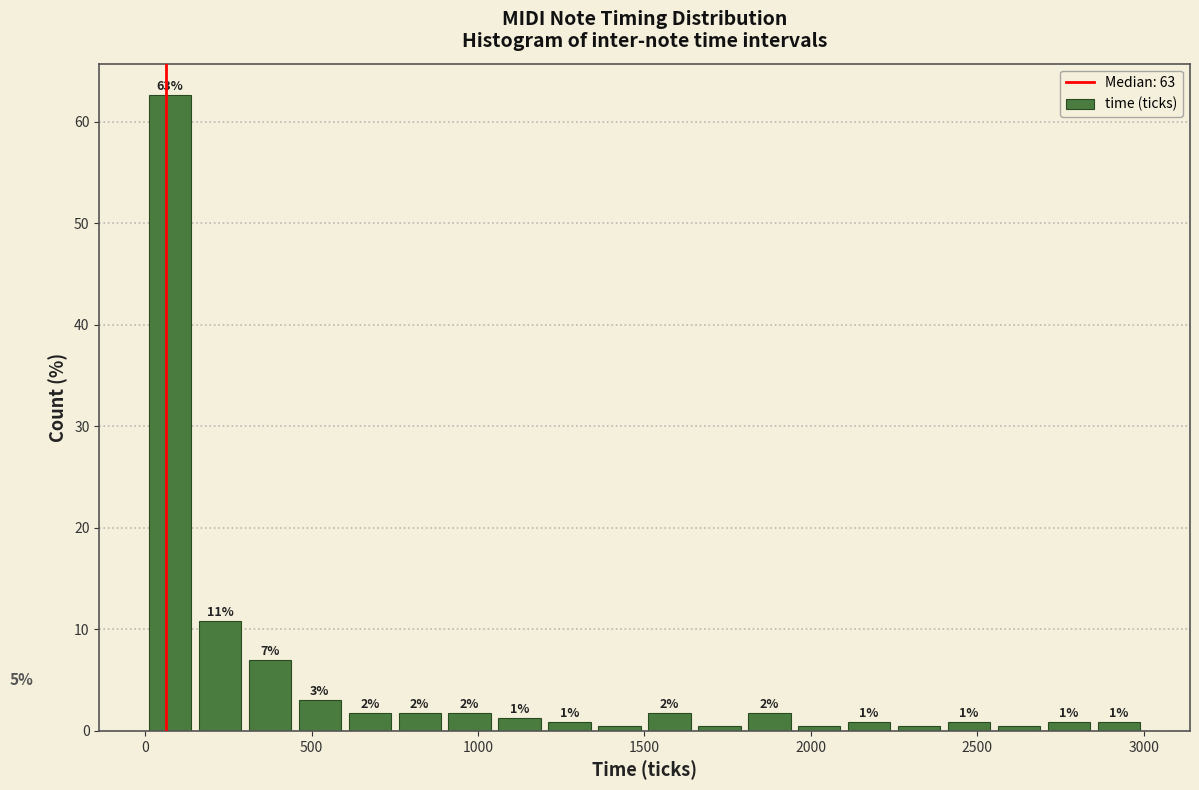

Around what value on the x-axis is the tallest bar? Give the approximate position of its centre, as read against the axis.

100